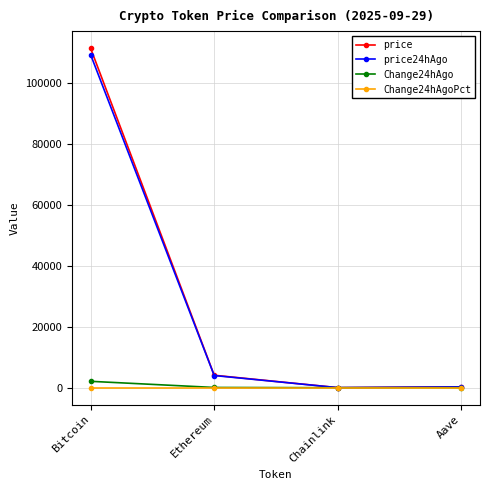

At how many categories does at least one series exceed 108122?

1